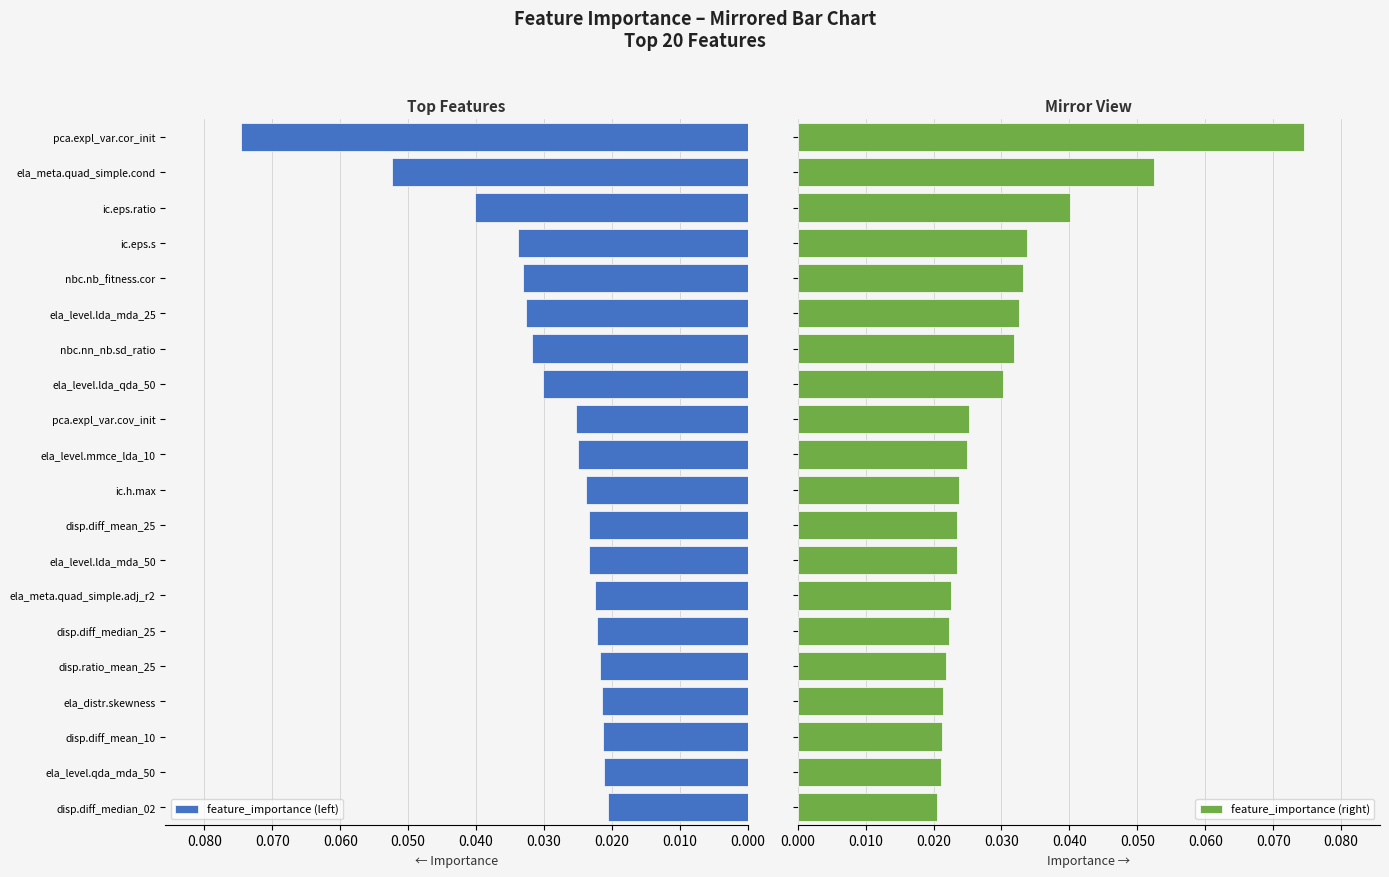

Count the feature_importance (right) values in the range 0 to 1.

20